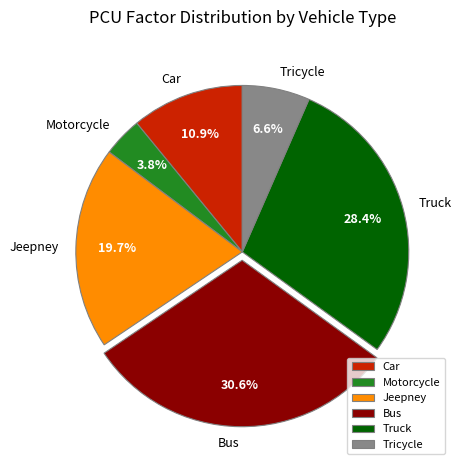

Which has a higher value, Bus or Tricycle?

Bus